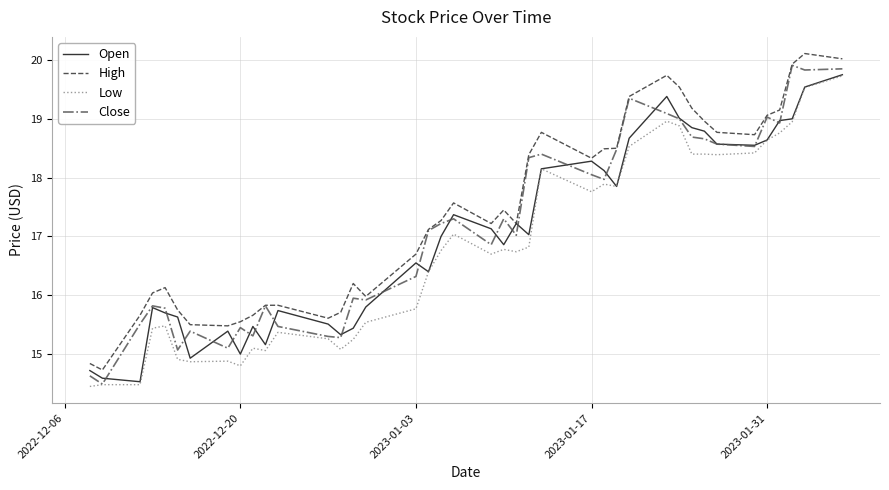

What are all the series names shown in the legend?

Open, High, Low, Close